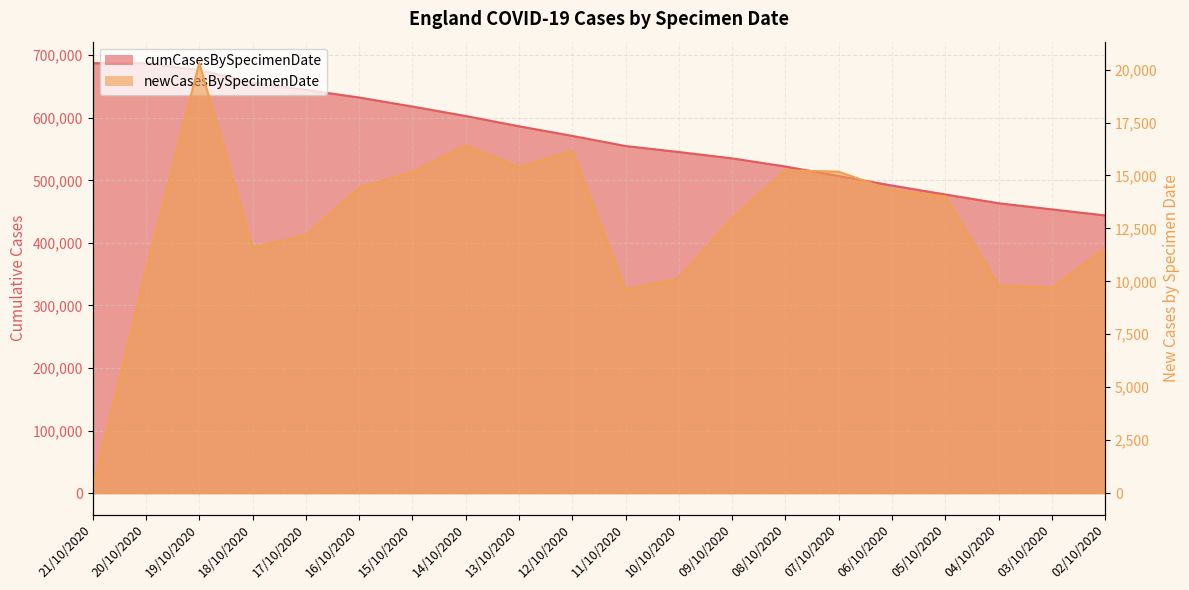

Which series has the largest range (max minus min)?

cumCasesBySpecimenDate